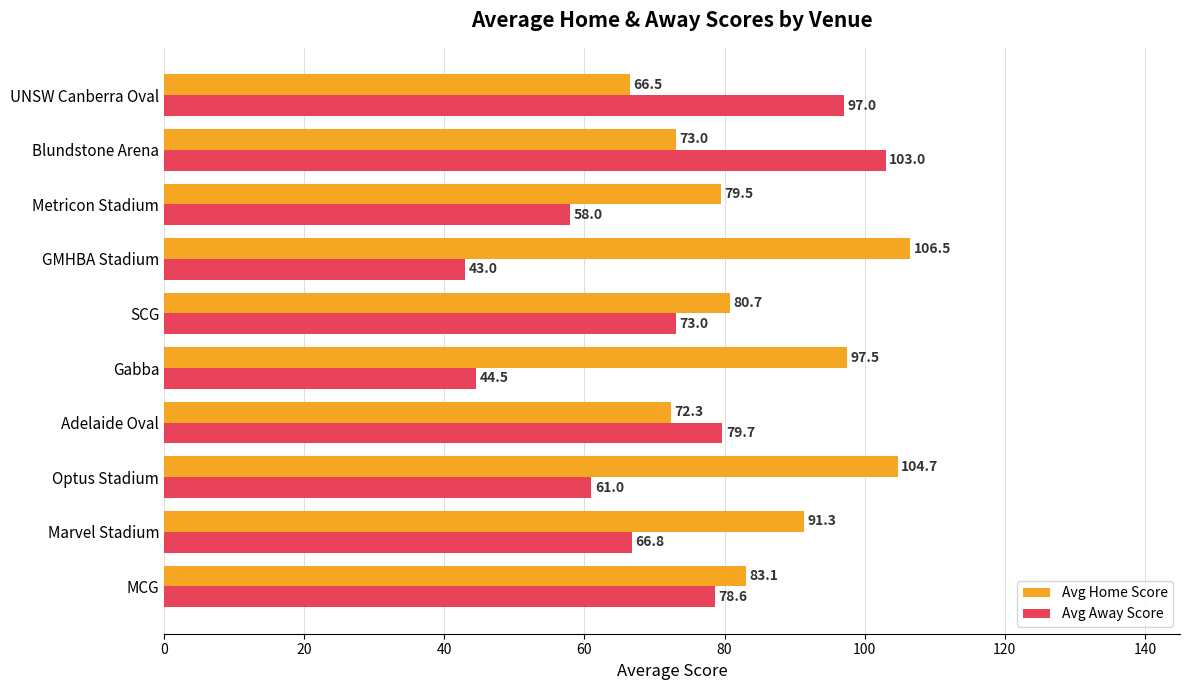

What is the smallest value displayed?

43.0